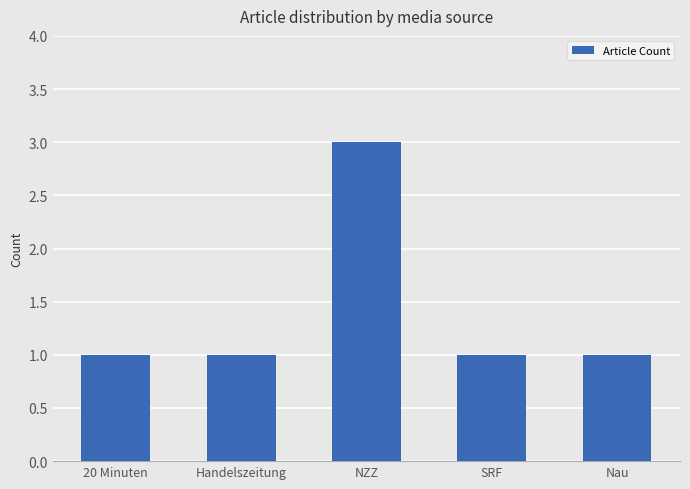

Is it true that the value at Handelszeitung is 1?

True